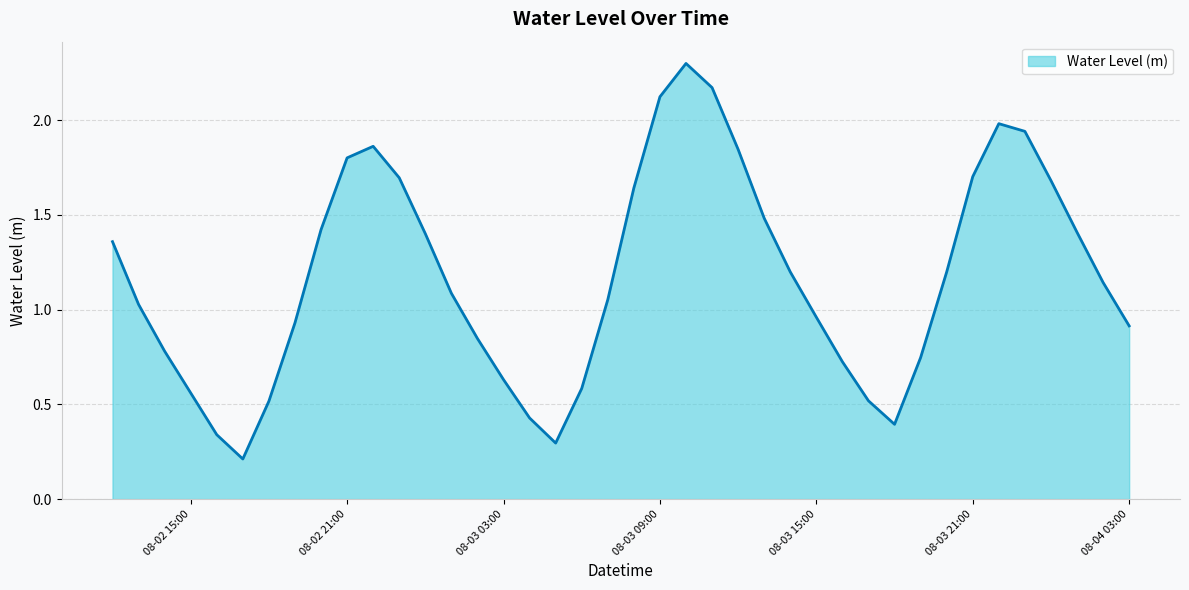

What is the greatest value displayed?

2.3